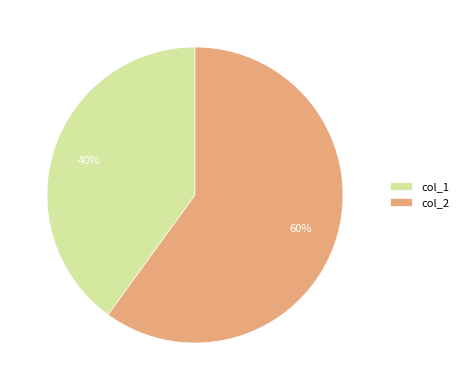

Is it true that col_2 is 60% of the pie?

True